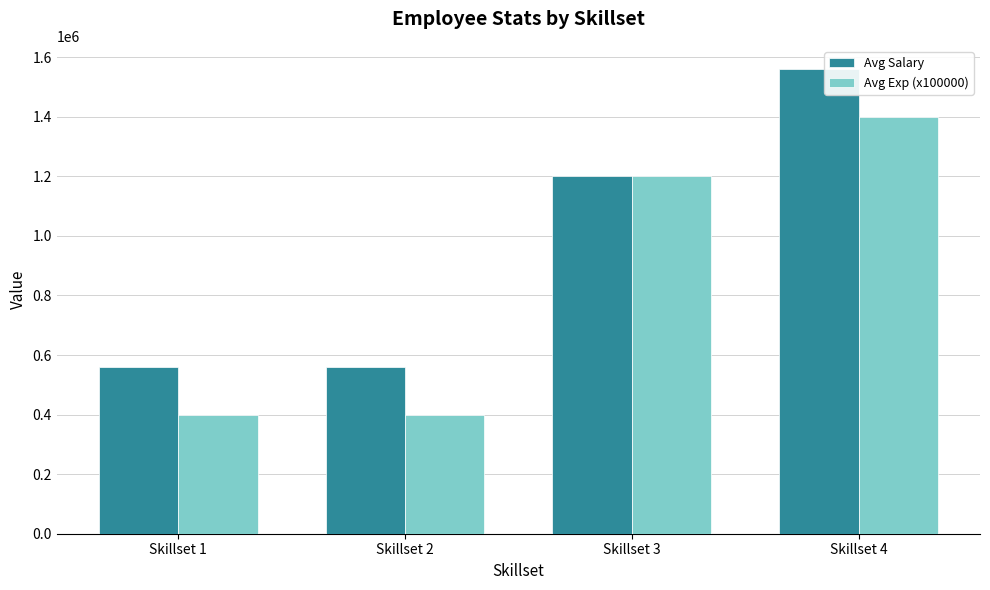

The Avg Exp (x100000) series shows 588006 at Skillset 3. True or false?

False